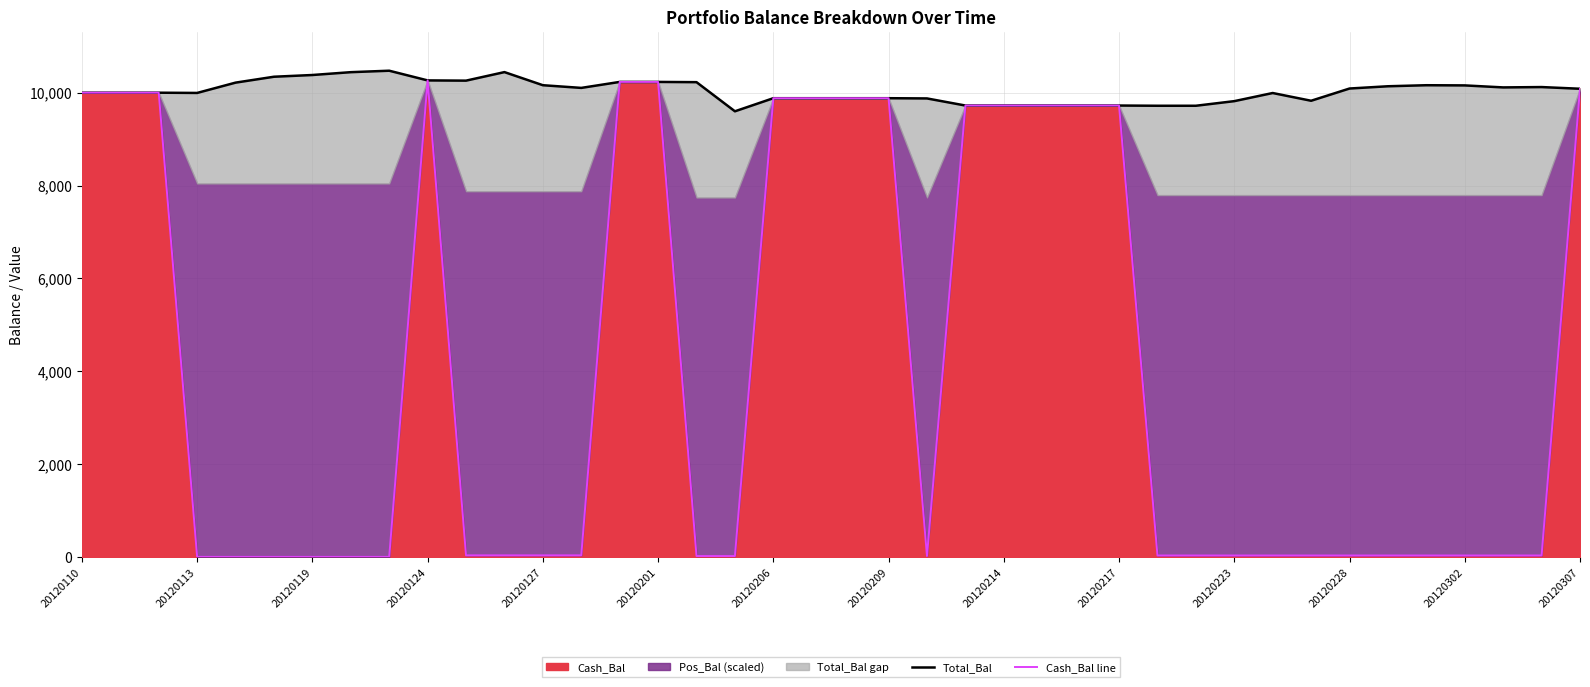

What is the highest value of the Cash_Bal series?

10264.8